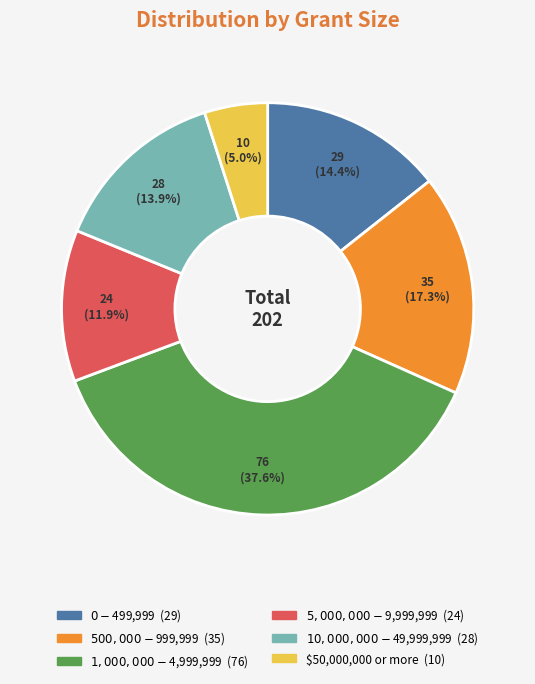

Is $1,000,000 - $4,999,999 the majority of the pie?

No